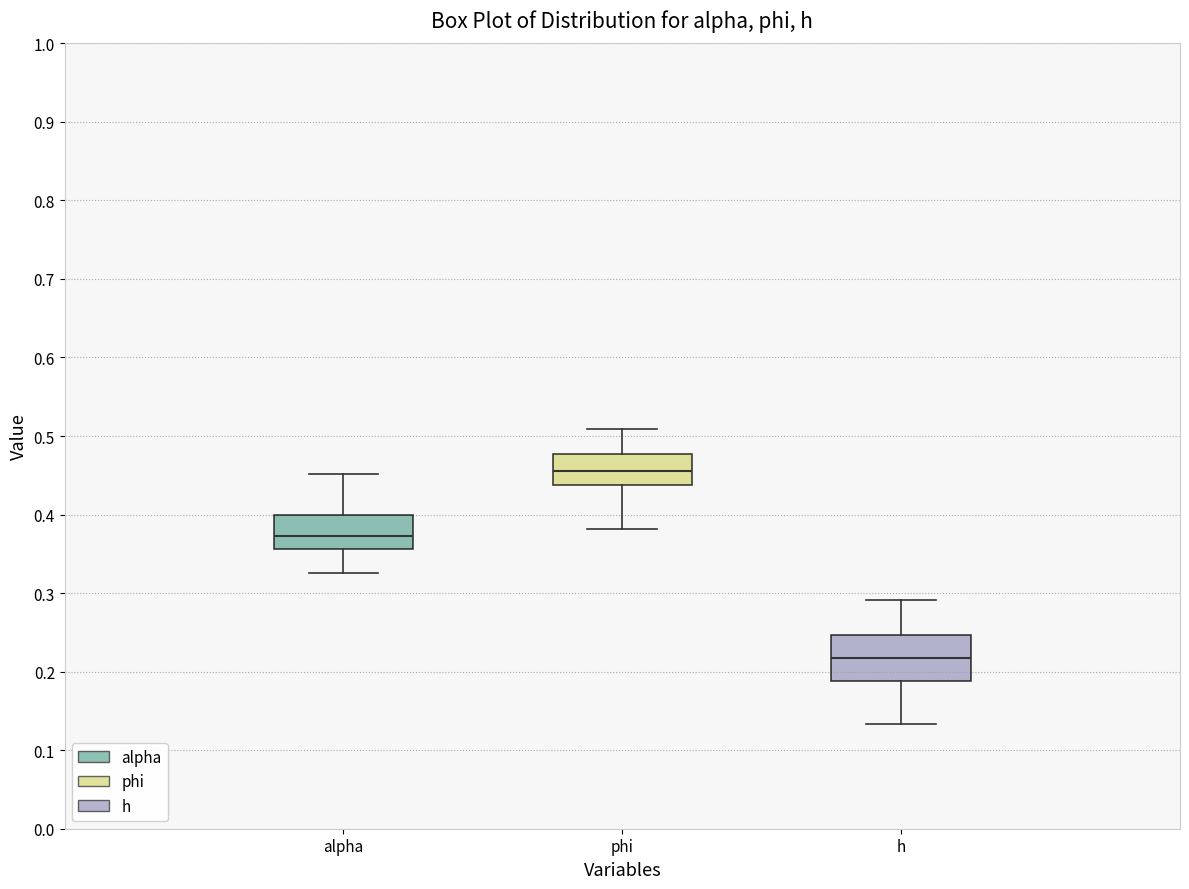

Which box has the highest median line?

phi